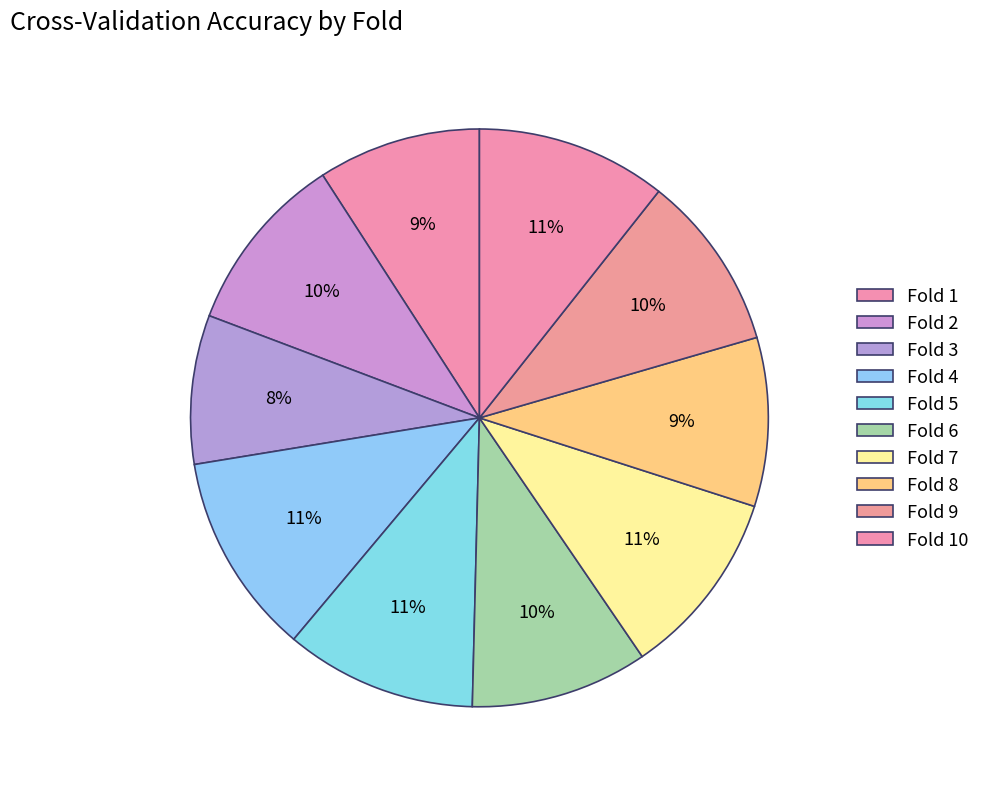

To the nearest percent, what is the difference between the largest and smallest slice percentages?

3%